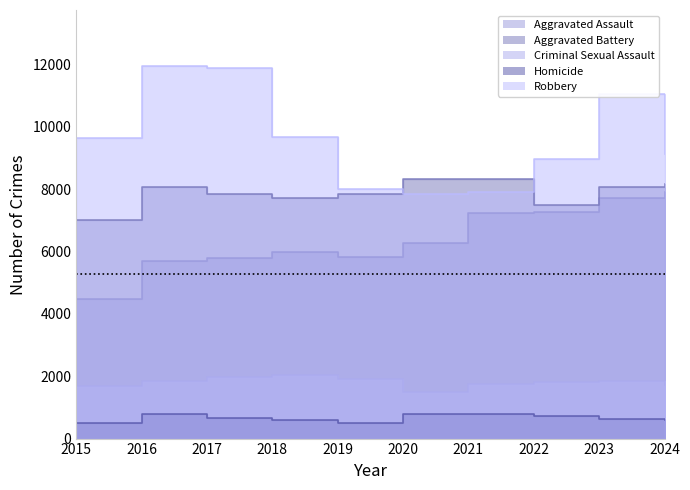

At which label does Robbery reach its peak?

2016